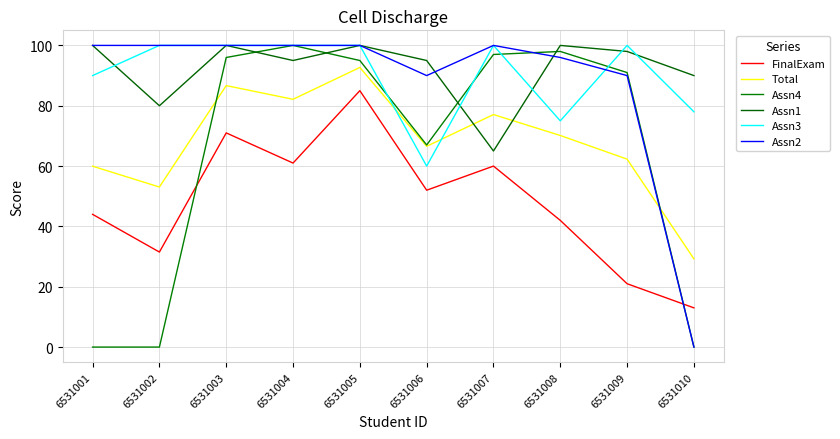

What is the value of the Total point at the 4th from the left?

82.1